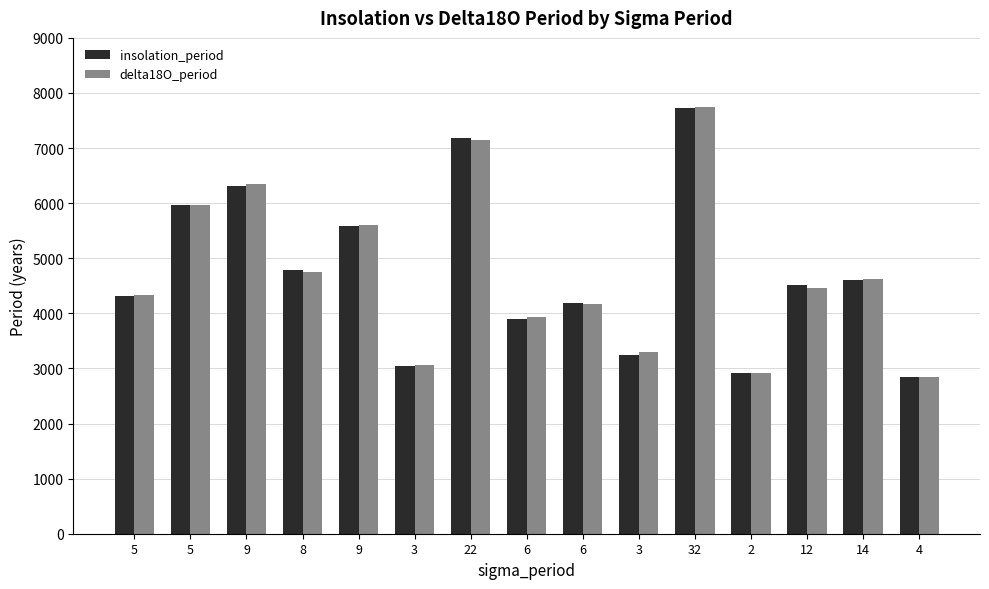

What is the spread (max minus min) of values at 32?

24.5